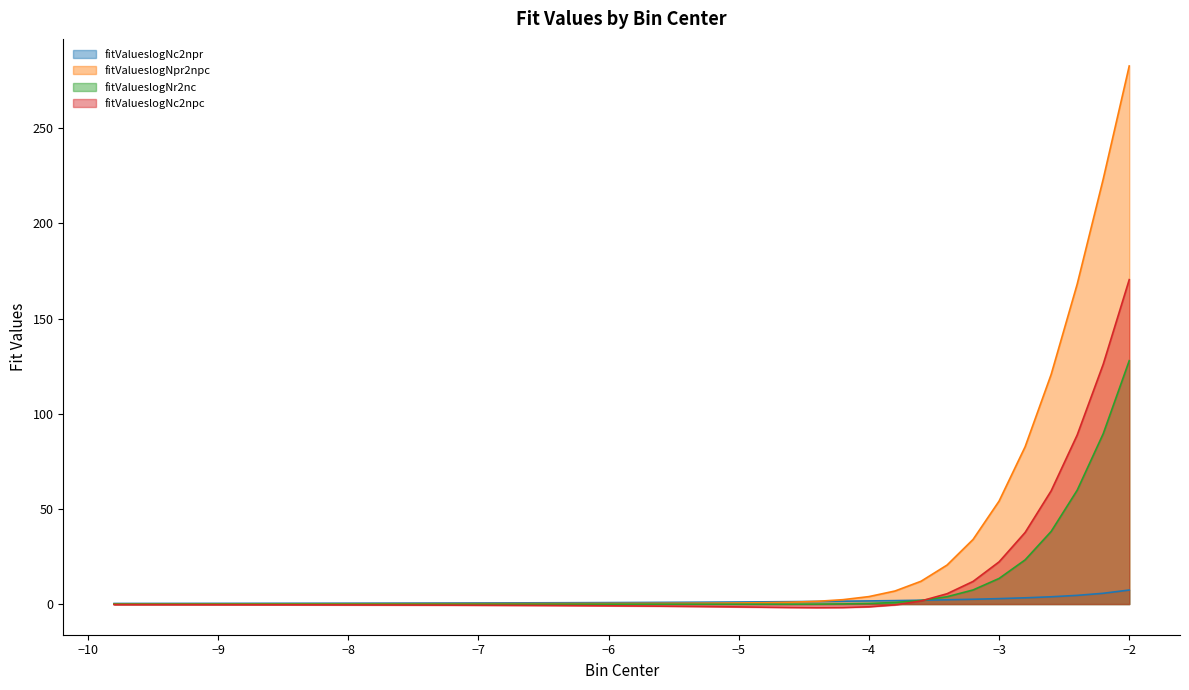

Read the fitValueslogNc2npr value at −8.

0.4